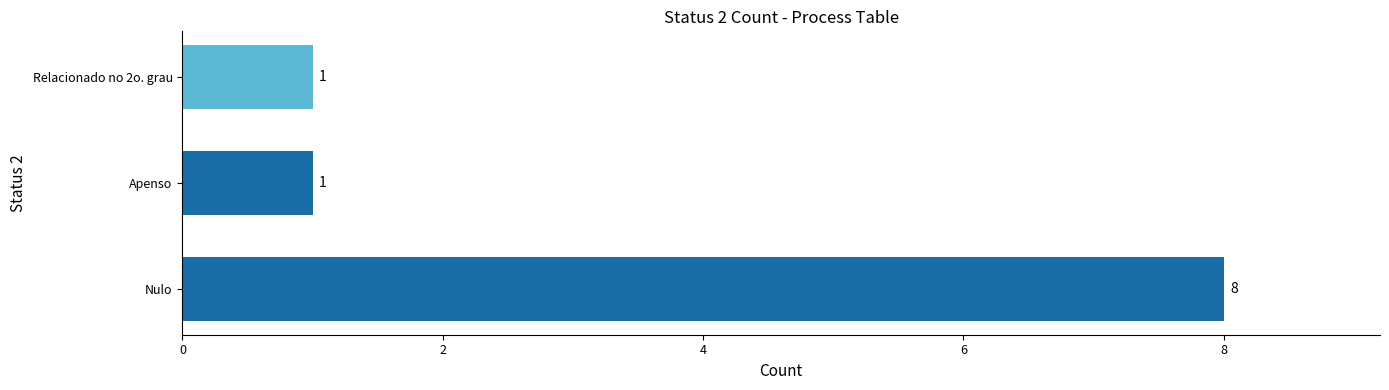

Reading bottom to top, list all the values displayed in this chart.

Nulo=8	Apenso=1	Relacionado no 2o. grau=1